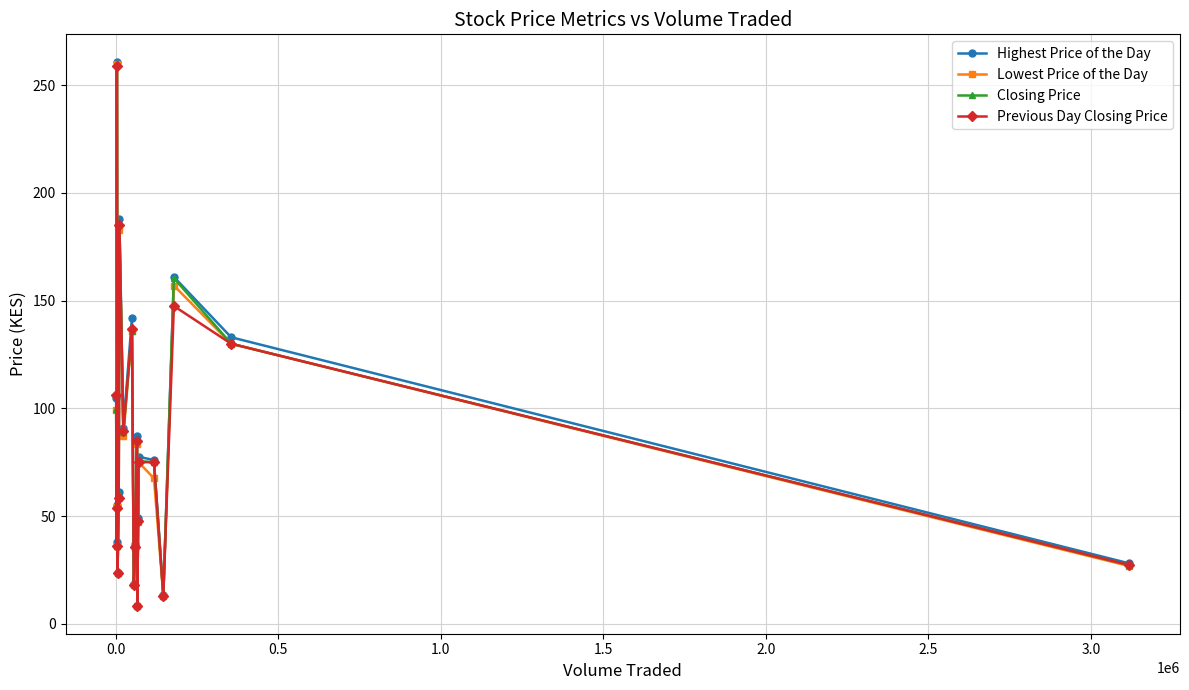

Which series has the widest spread of values?

Highest Price of the Day